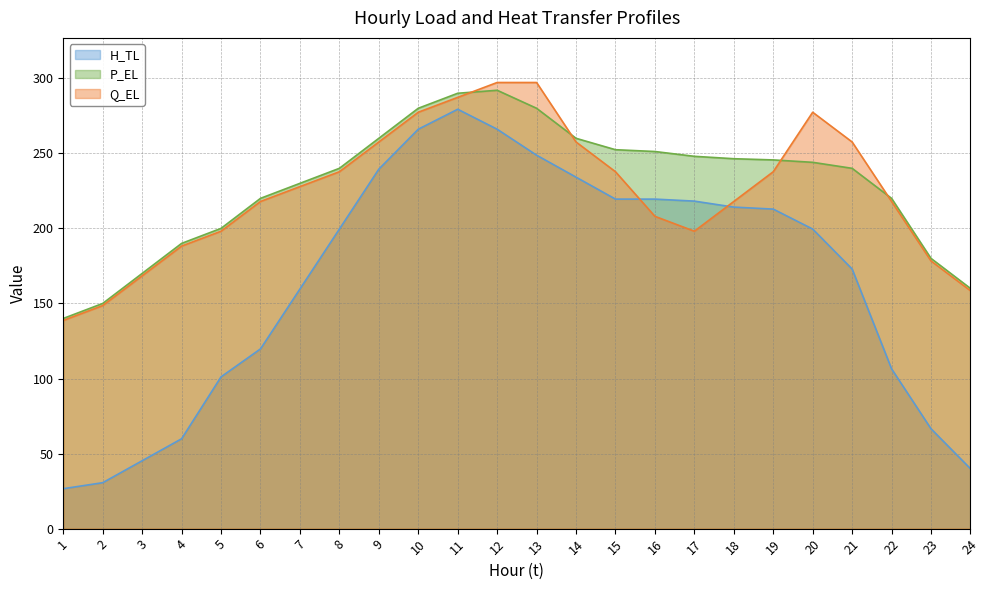

Reading left to right, extract all data points from this chart.

H_TL: 26.6	30.6	45.2	59.9	101.1	119.7	159.6	199.5	239.4	266.1	279.4	266.1	248.8	234.1	219.5	219.5	218.2	214.2	212.8	199.5	172.9	106.4	66.5	39.9
P_EL: 140.0	150.0	170.0	190.0	200.0	220.0	230.0	240.0	260.0	280.0	290.0	292.0	280.0	260.0	252.4	251.2	248.0	246.4	245.6	244.0	240.0	220.0	180.0	160.0
Q_EL: 138.7	148.6	168.4	188.2	198.1	217.9	227.8	237.7	257.6	277.4	287.3	297.2	297.2	257.6	237.7	208.0	198.1	217.9	237.7	277.4	257.6	217.9	178.3	158.5